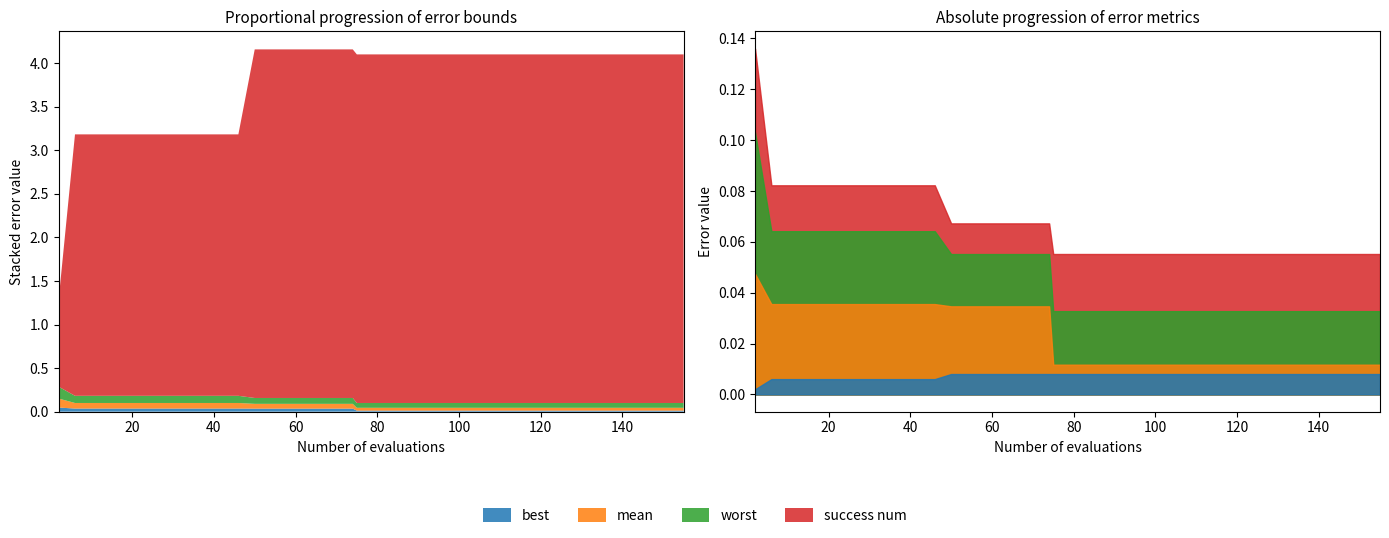

What is the total value across all series at 0?

1.3